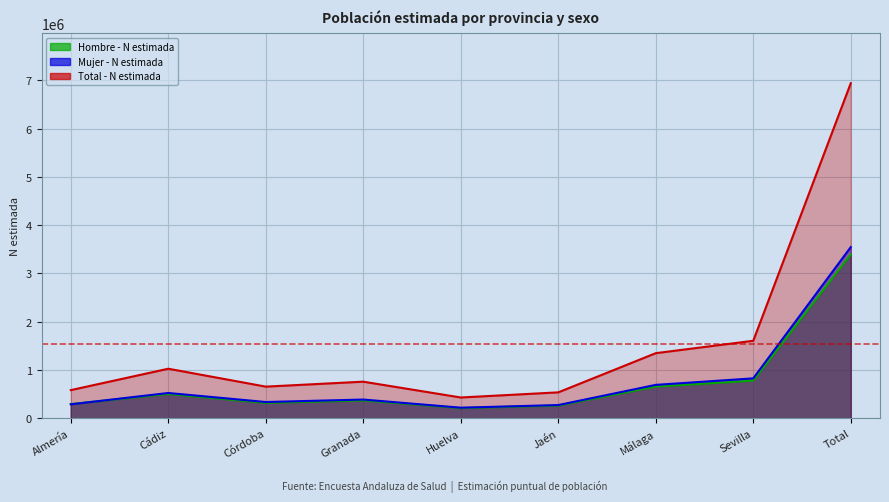

Which category has the lowest value across all series?

Huelva